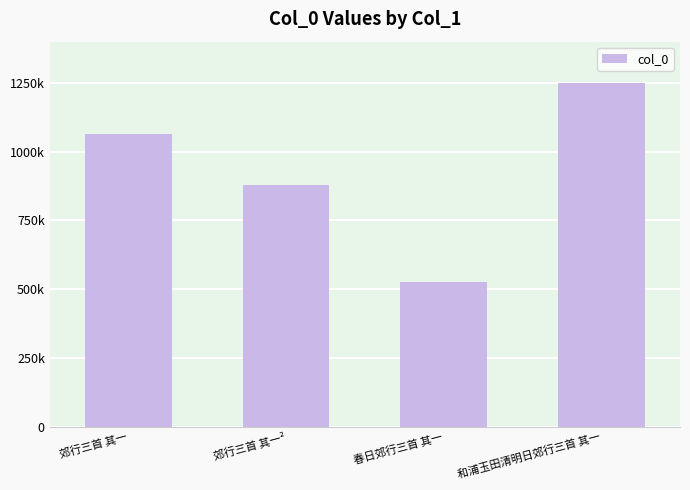

Does the chart contain any negative values?

No